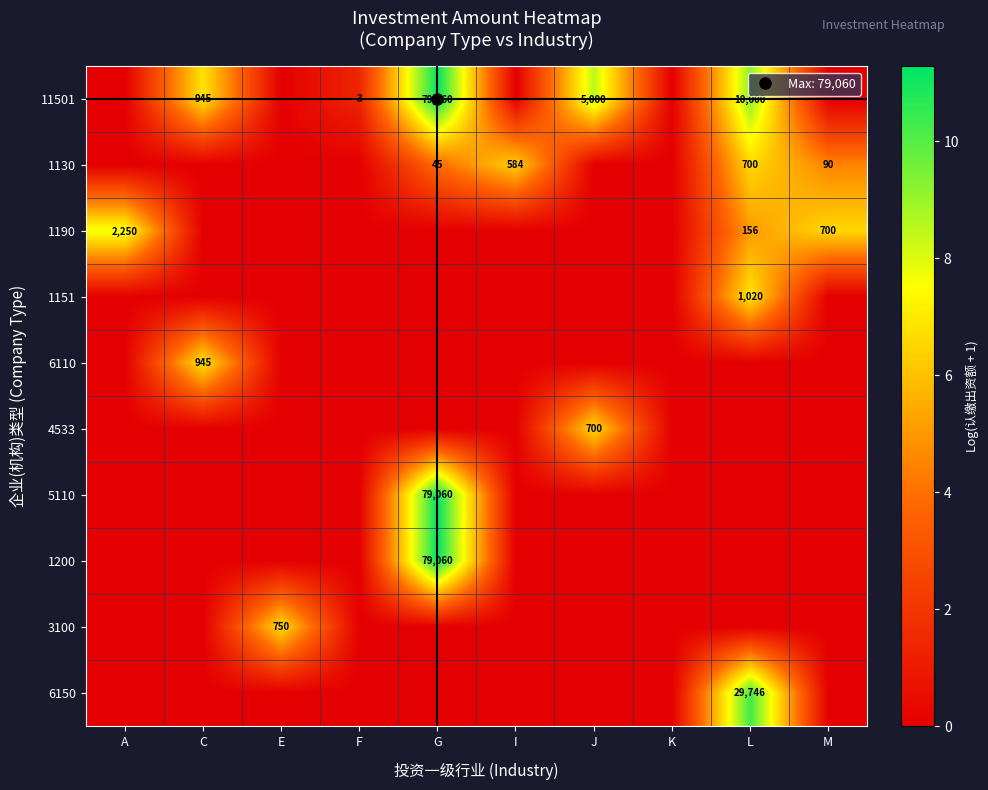

List the series in order of their peak value, highest first.

11501, 5110, 1200, 6150, 1190, 1151, 6110, 3100, 1130, 4533